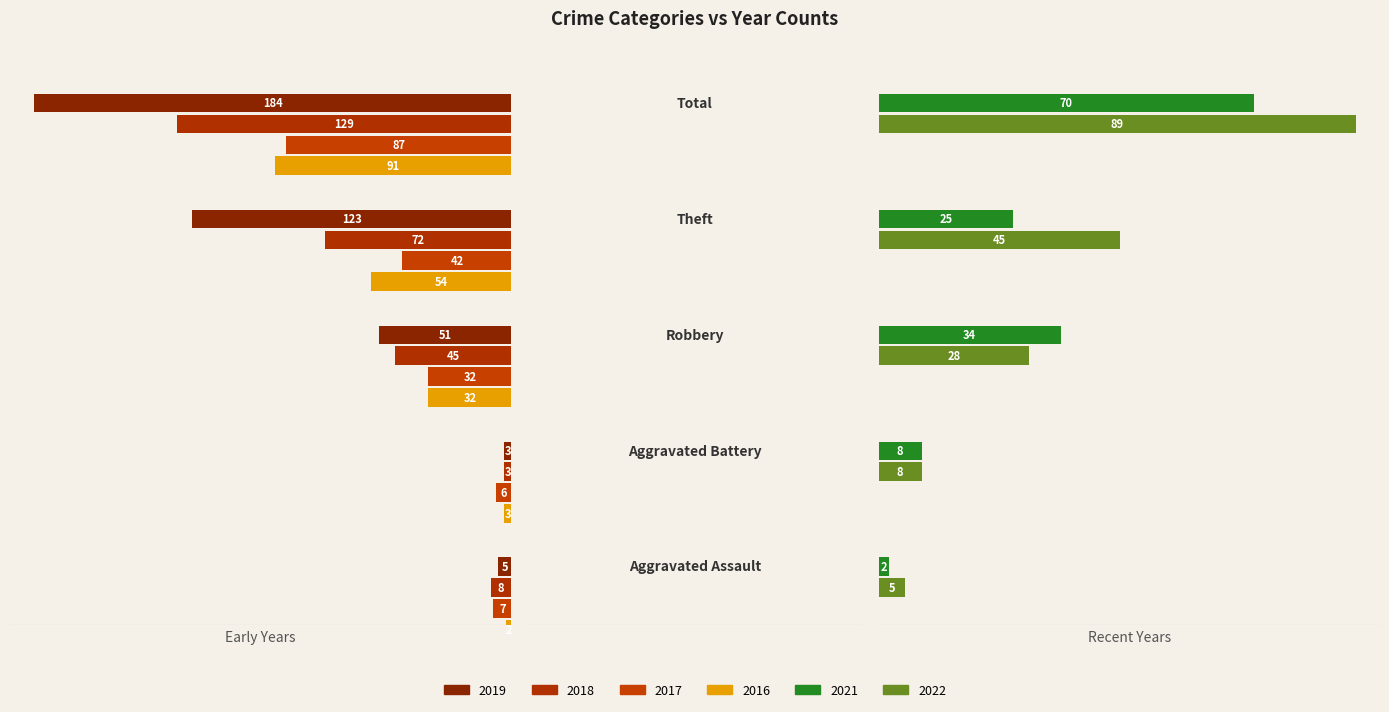

What is the value of the 2022 bar at the 3rd from the left?

28